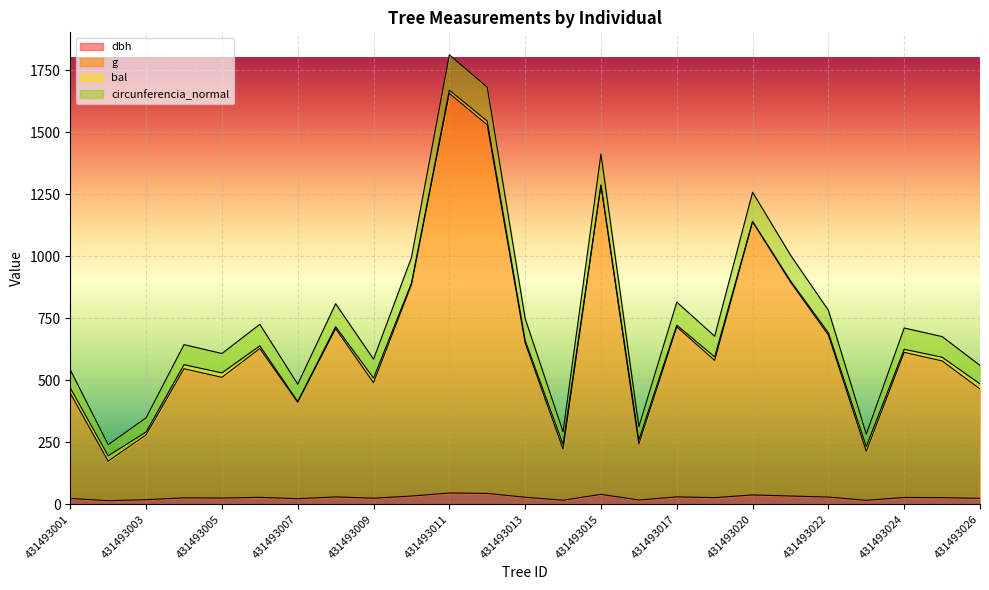

What is the total value across all series at 431493015?

1412.3